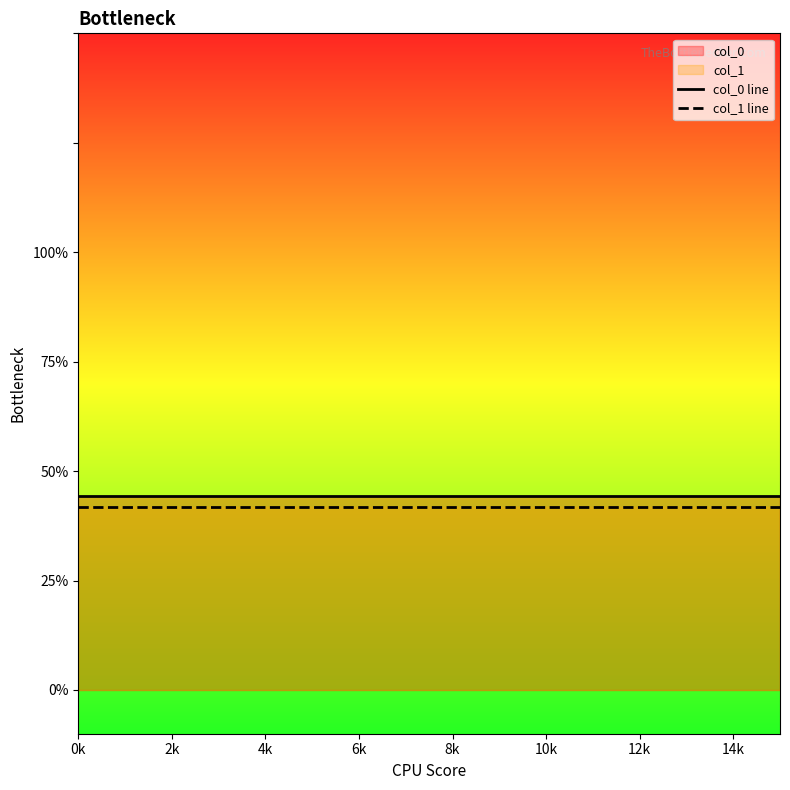

Does the chart display data point markers on the line(s)?

No